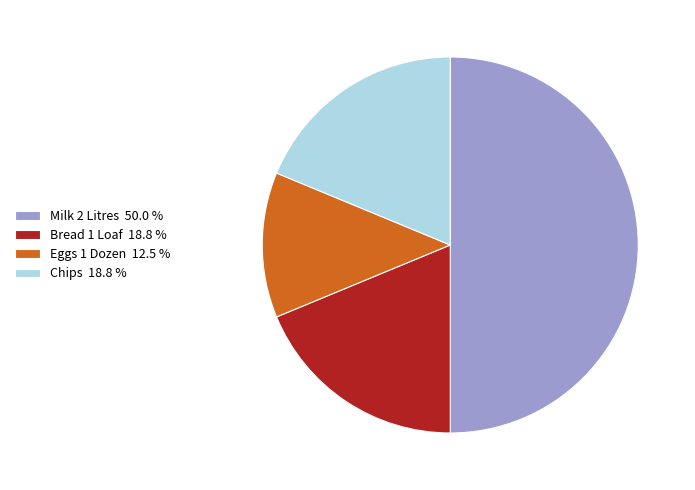

Which has a higher value, Bread 1 Loaf 18.8 % or Milk 2 Litres 50.0 %?

Milk 2 Litres 50.0 %